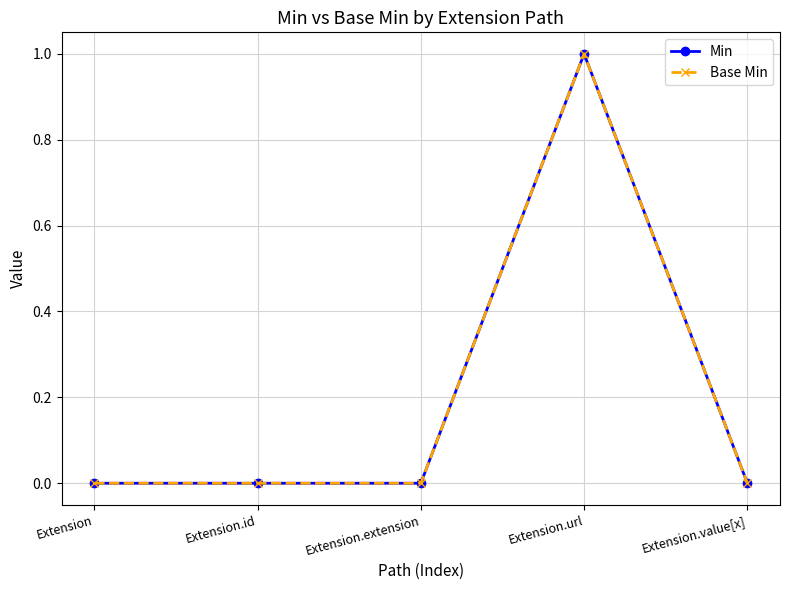

Does the chart have visible grid lines?

Yes